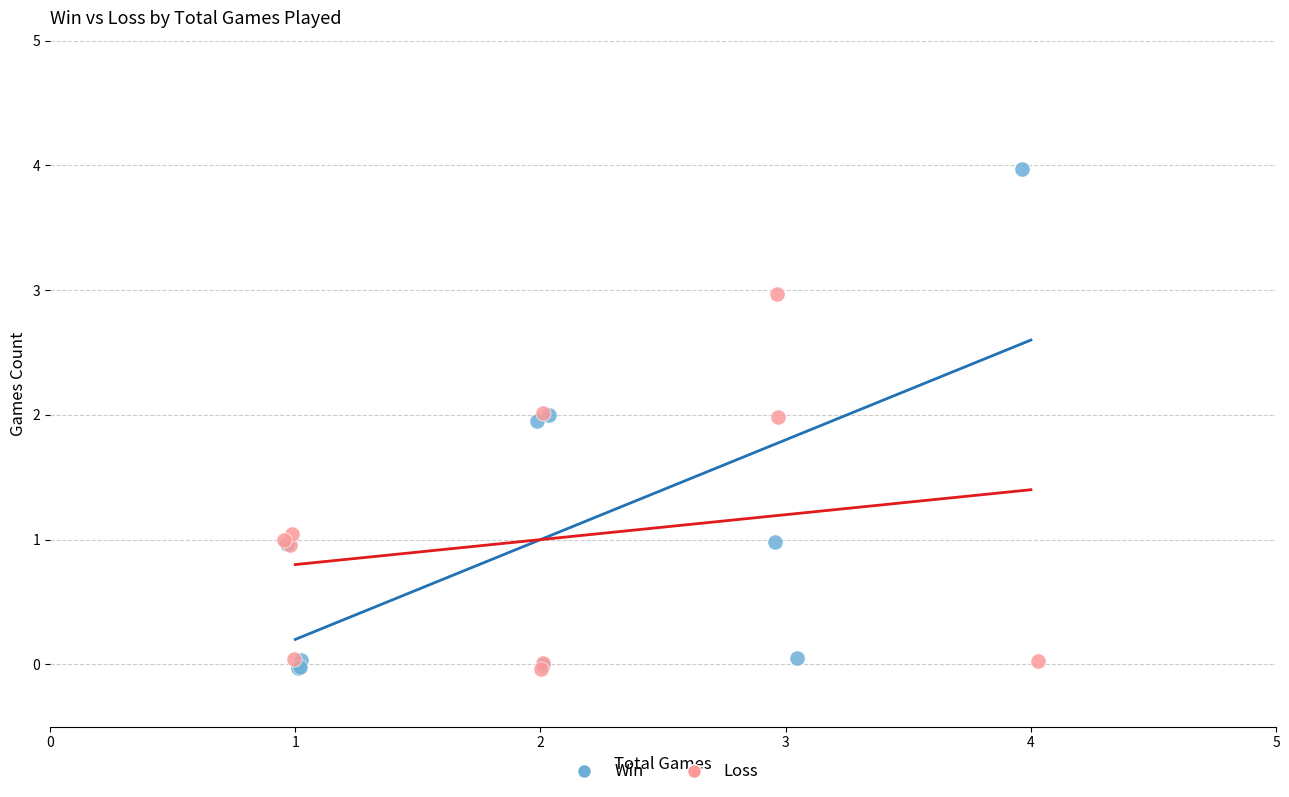

Which series has the largest Y range (max minus min)?

Win